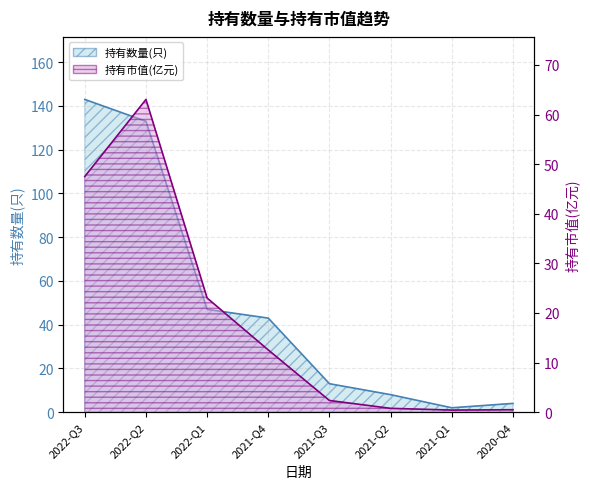

List the series in order of their peak value, highest first.

持有数量(只), 持有市值(亿元)